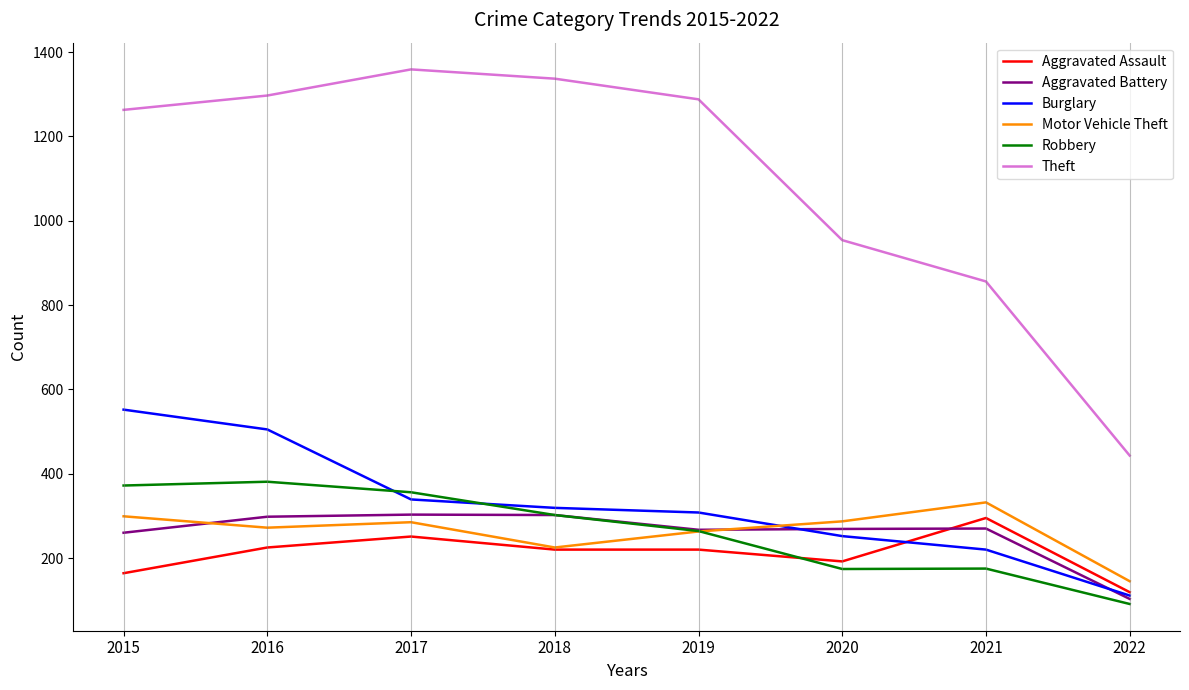

True or false: Motor Vehicle Theft has more than 0 interior local peaks.

True